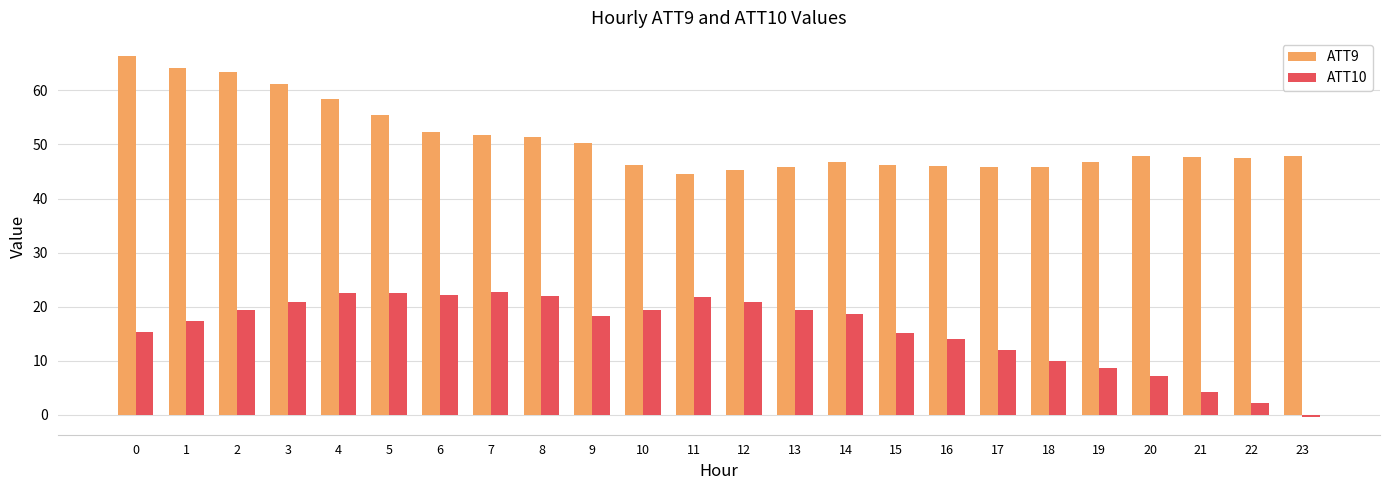

What is the value of the ATT9 bar at the 10th from the left?

50.3